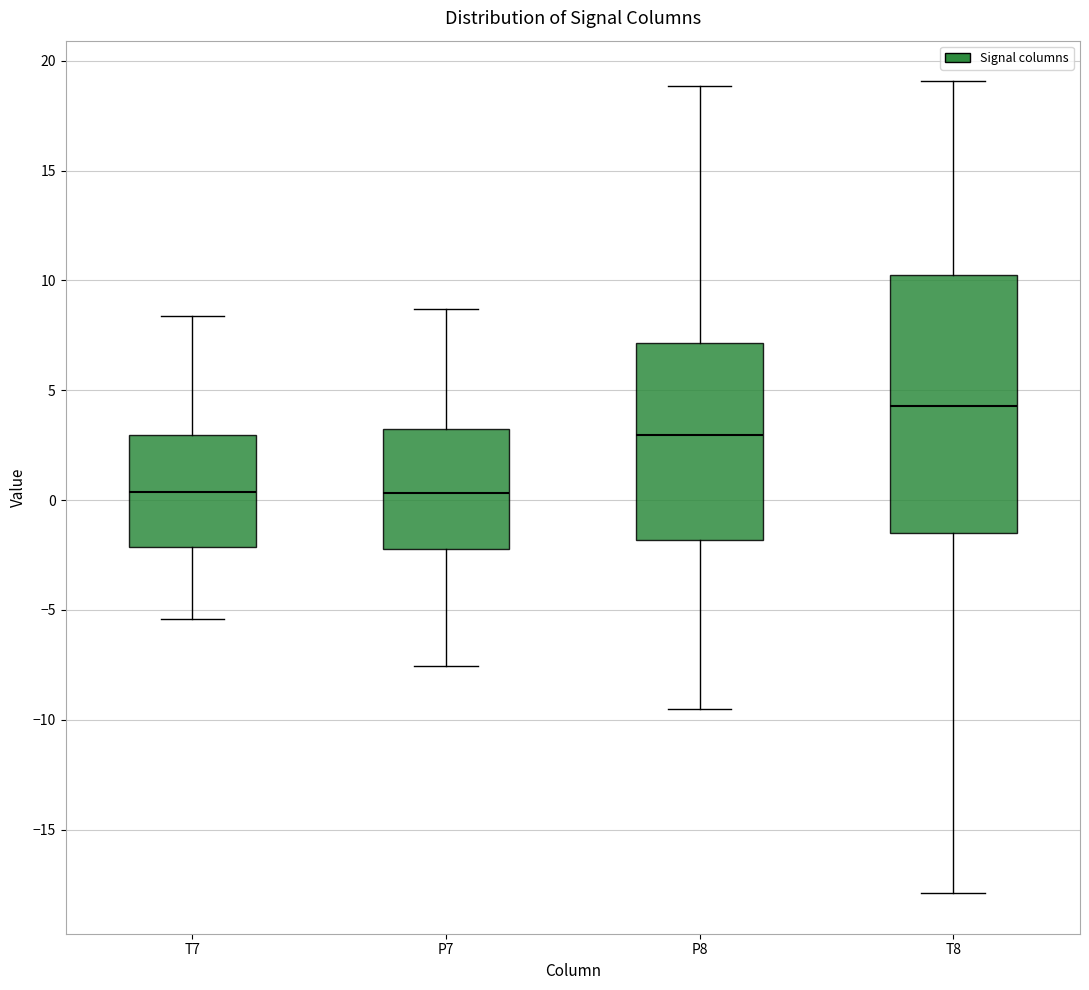

Which box is the tallest, from its lower edge to its upper edge?

T8